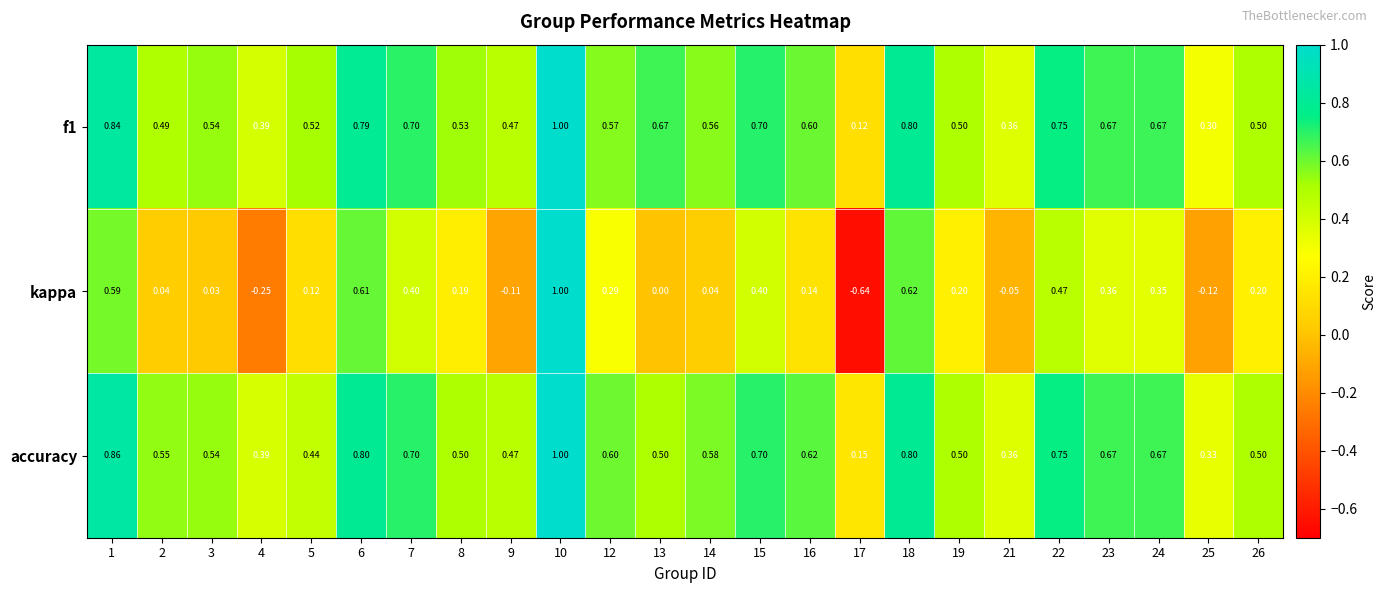

Which series has the largest range (max minus min)?

kappa